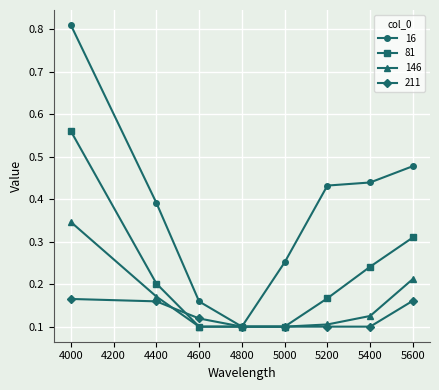

Between which two adjacent categories do 211 and 81 first intersect?

4400 and 4600